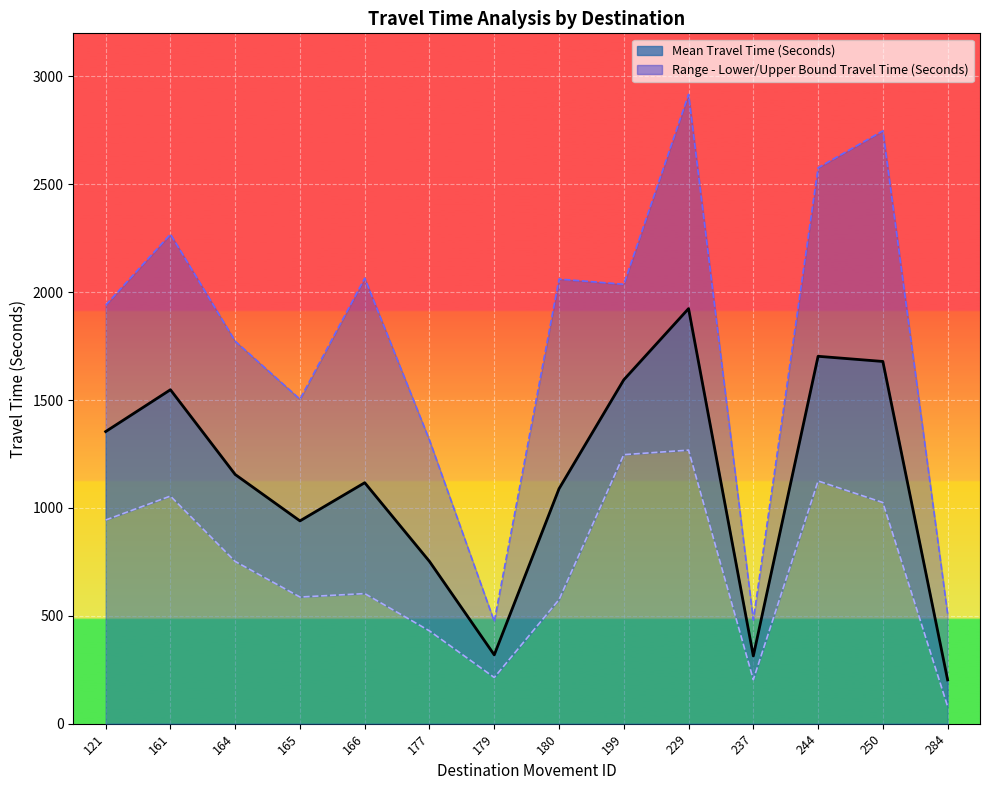

Which series changed the most between 165 and 199?

Range - Lower Bound Travel Time (Seconds)